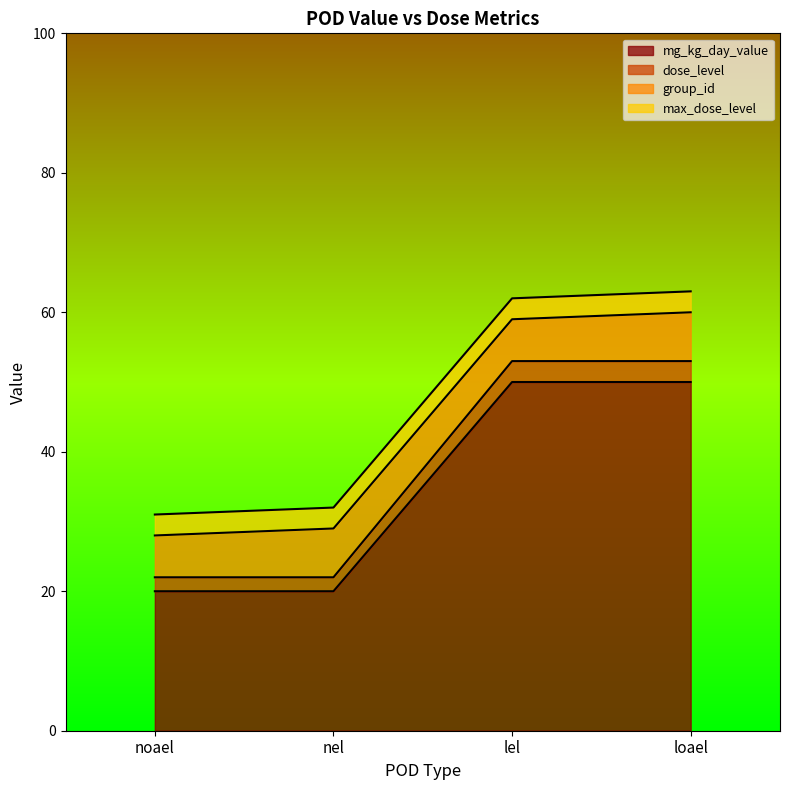

What is the label of the 2nd point from the left?

nel